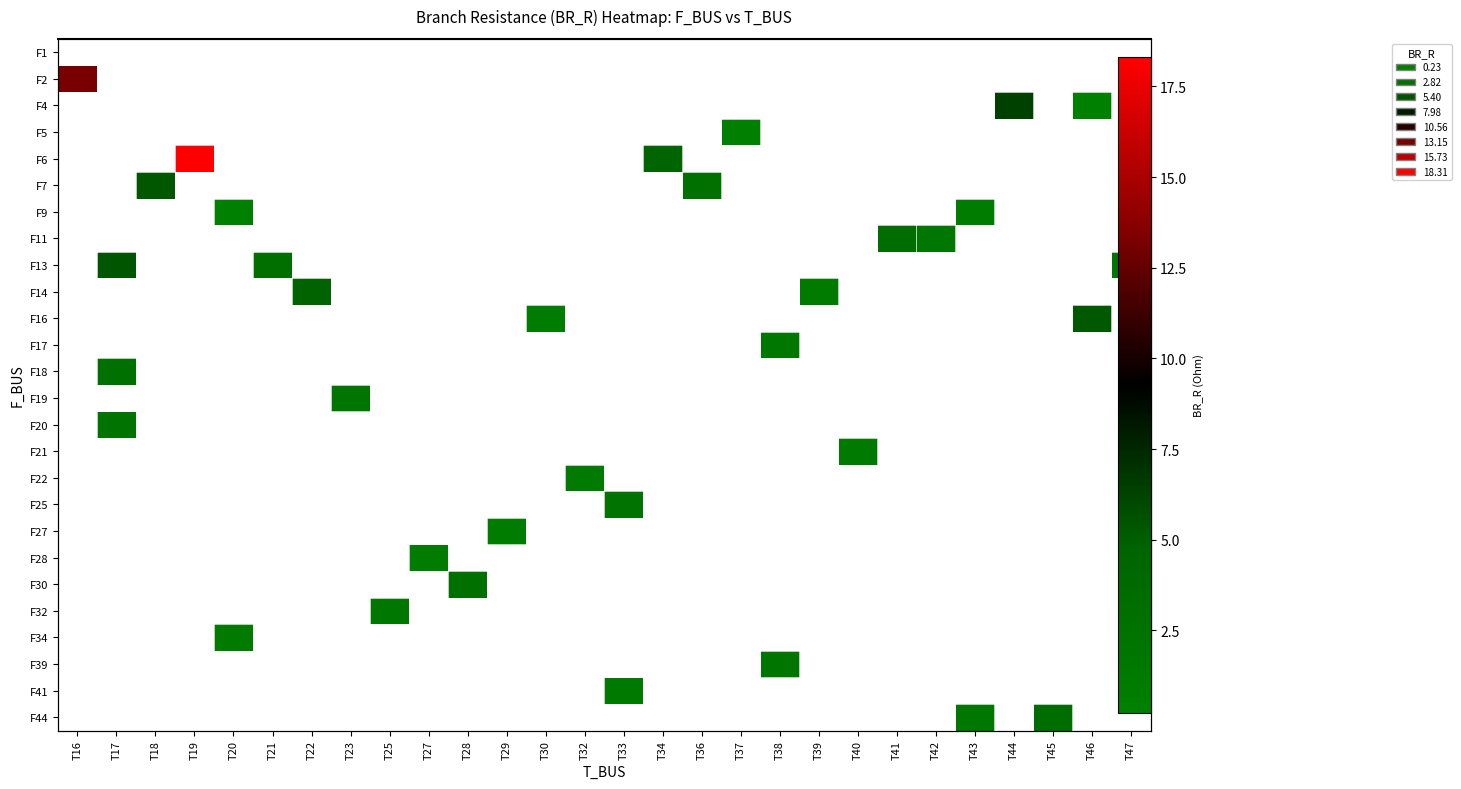

Which series has the largest range (max minus min)?

F2